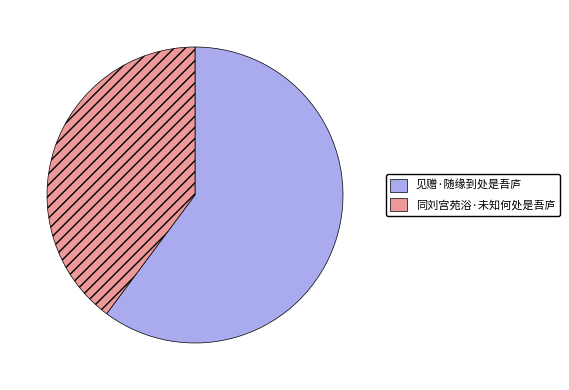

Rank the categories by value from lowest to highest.

同刘宫苑浴·未知何处是吾庐, 见赠·随缘到处是吾庐